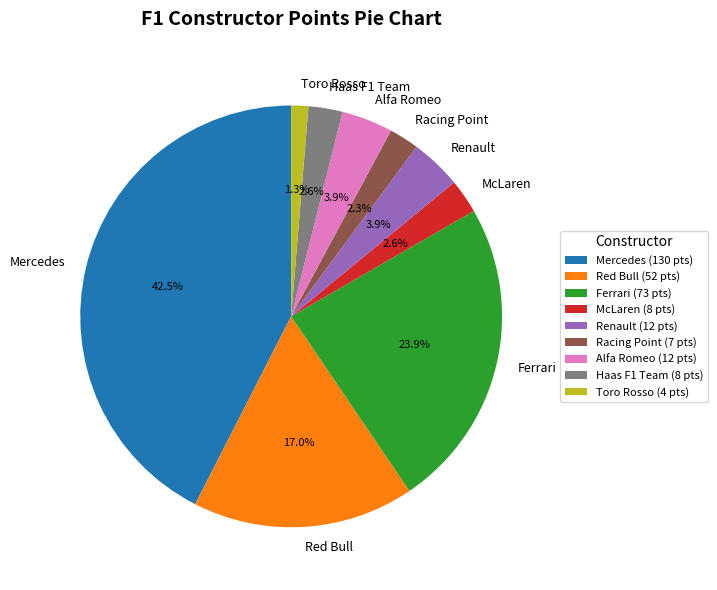

What is the ratio of the value at Alfa Romeo to the value at Mercedes?

0.1